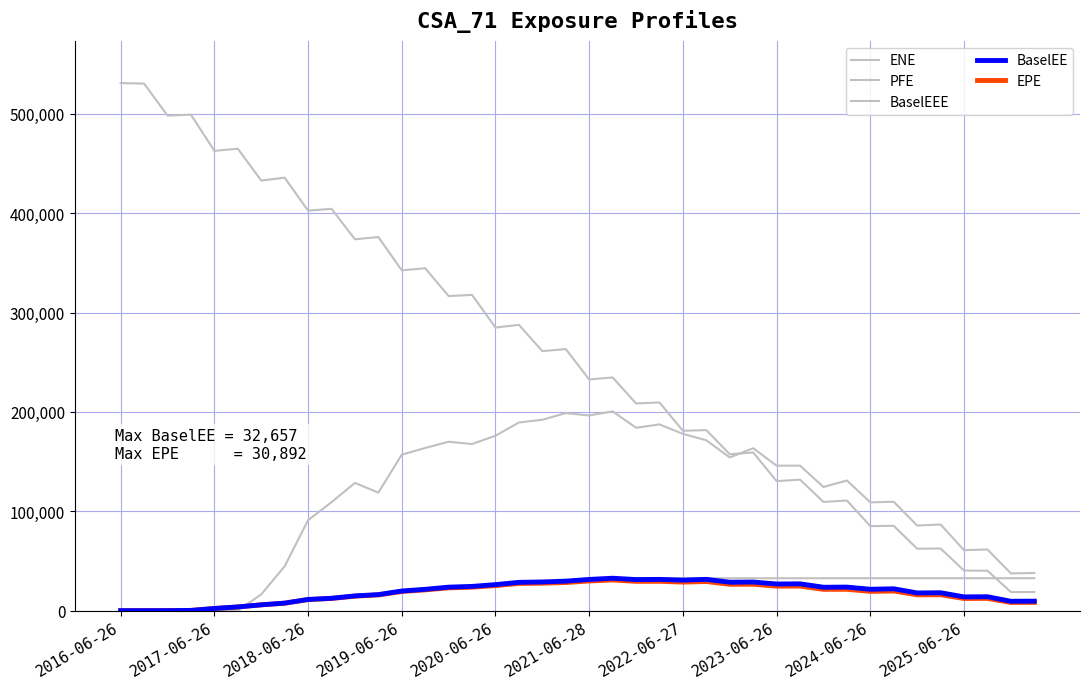

Does the chart have visible grid lines?

Yes